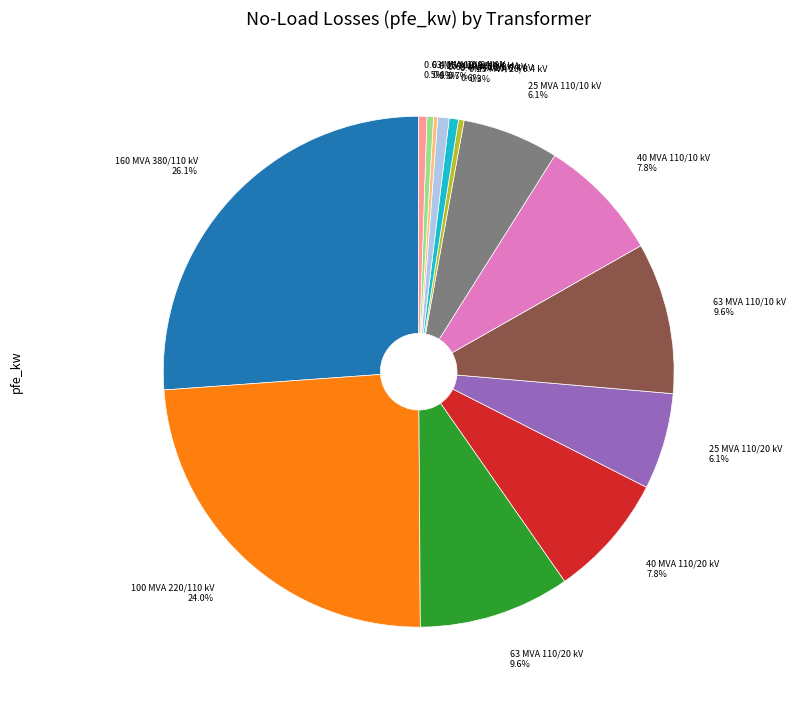

Is there any slice that represents more than half of the pie?

No